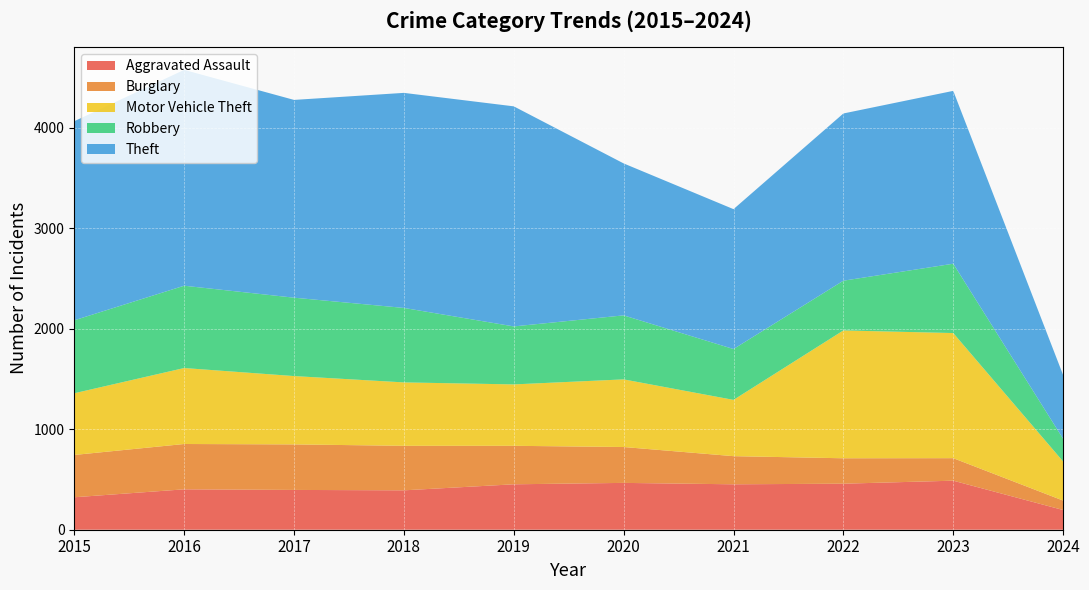

Reading left to right, what are all the values shown in this chart?

Aggravated Assault: 2015=323	2016=402	2017=396	2018=392	2019=452	2020=466	2021=452	2022=458	2023=488	2024=196
Burglary: 2015=421	2016=451	2017=453	2018=443	2019=383	2020=357	2021=280	2022=253	2023=224	2024=94
Motor Vehicle Theft: 2015=614	2016=756	2017=680	2018=631	2019=611	2020=673	2021=560	2022=1272	2023=1245	2024=389
Robbery: 2015=726	2016=819	2017=780	2018=741	2019=577	2020=637	2021=506	2022=495	2023=690	2024=226
Theft: 2015=1981	2016=2148	2017=1968	2018=2140	2019=2190	2020=1512	2021=1392	2022=1664	2023=1720	2024=634